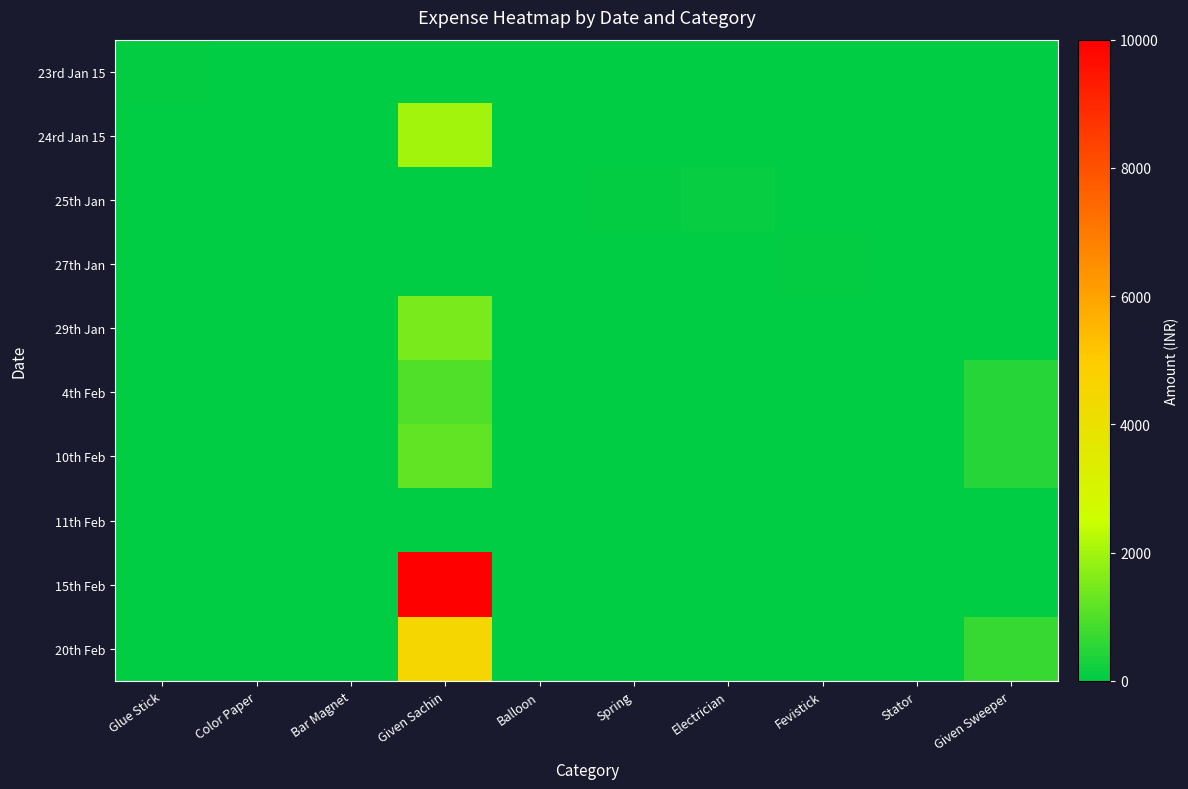

What is the difference between the highest and lowest values at Electrician?

100